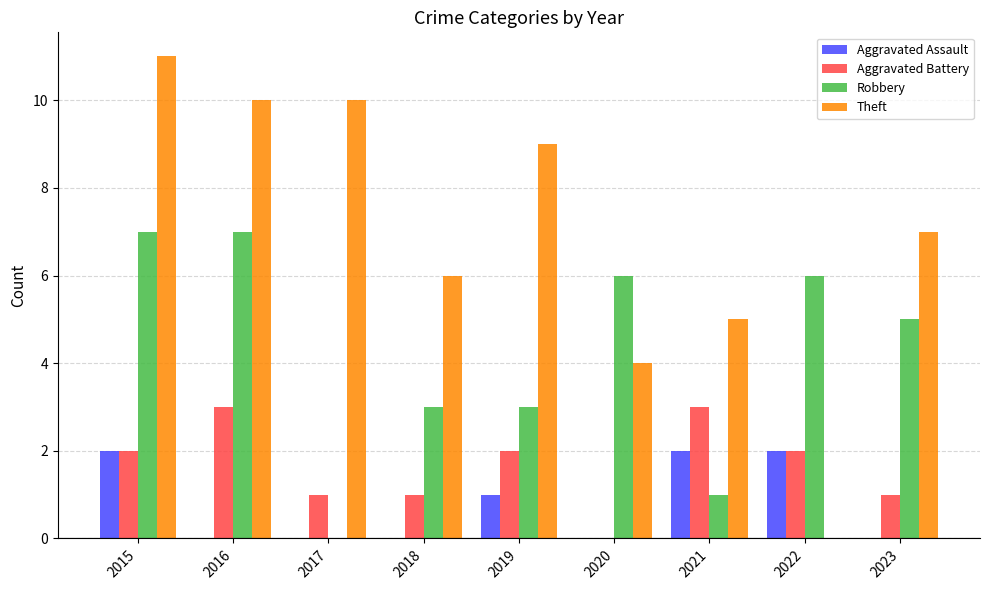

The Theft series shows 0 at 2022. True or false?

True